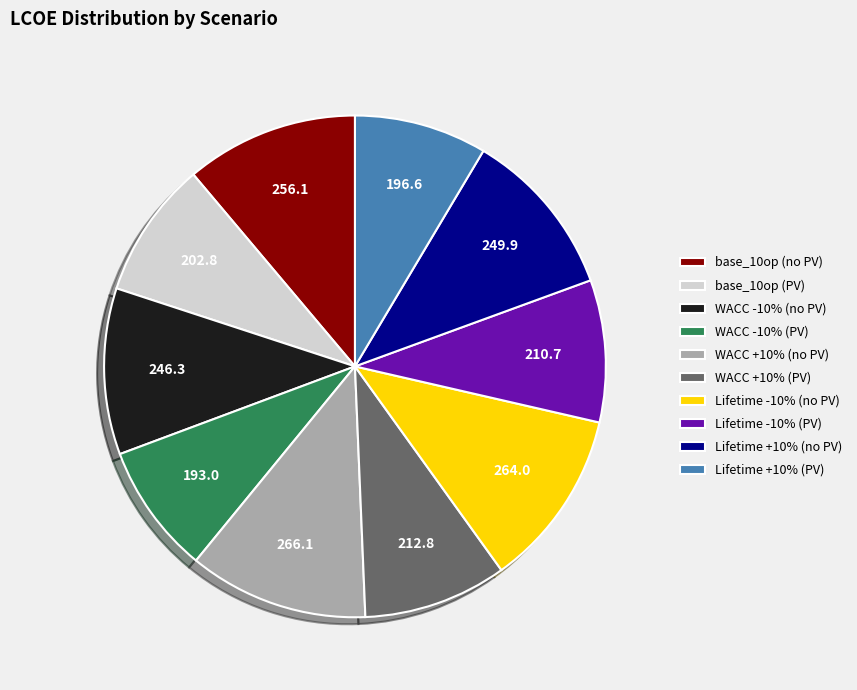

Is WACC +10% (no PV) the majority of the pie?

No